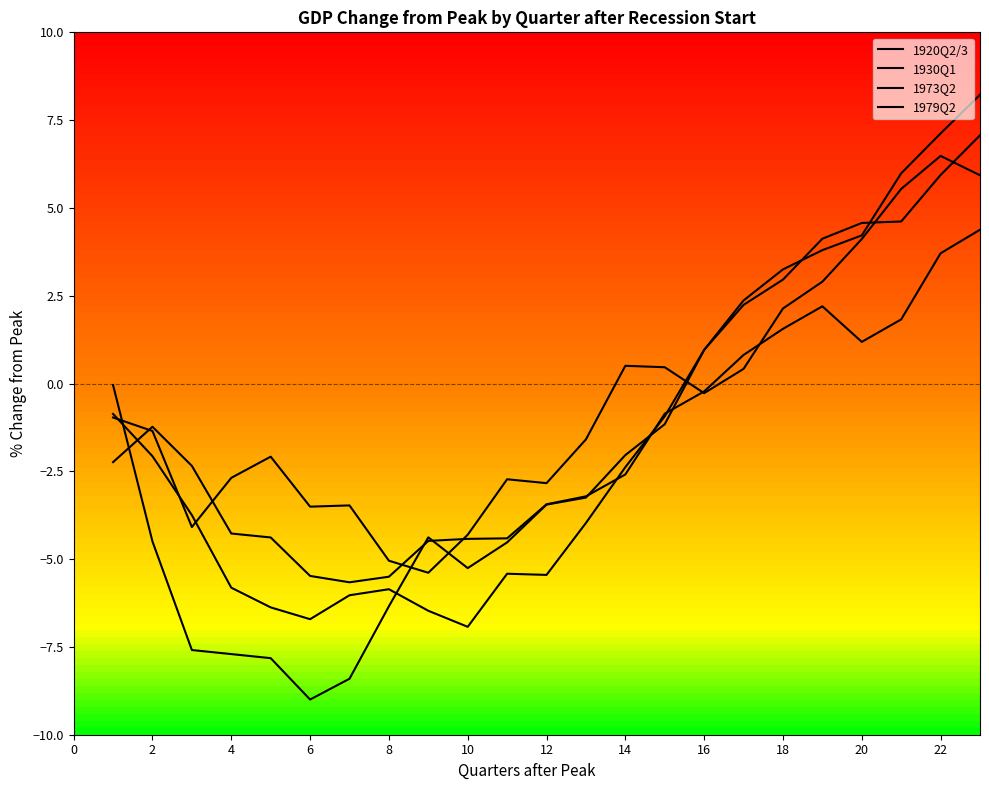

How many negative values does the 1979Q2 series have?

16